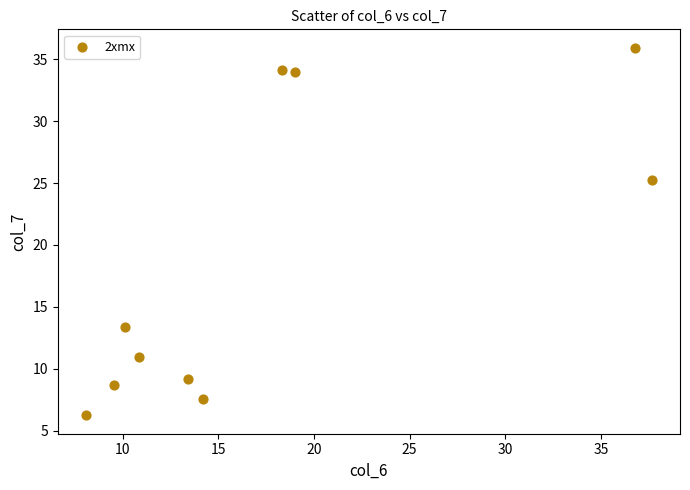

What Y value in the scatter plot is closest to 21?

25.2